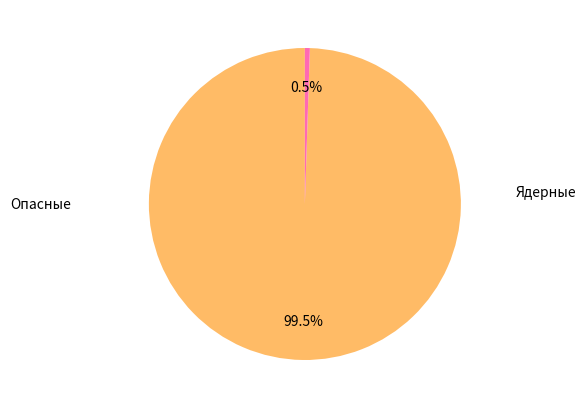

To the nearest percent, what is the average slice percentage?

50%